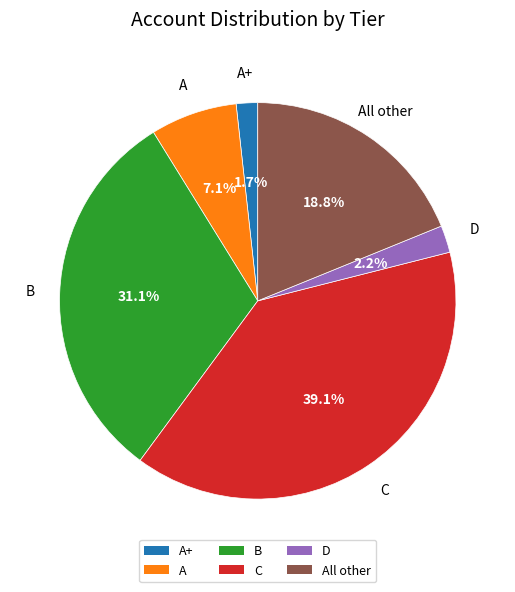

Between B and D, which is larger?

B